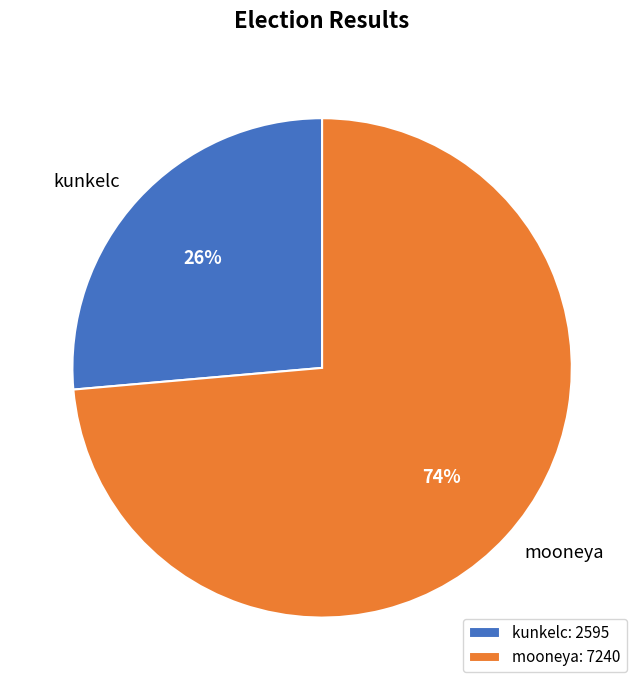

To the nearest percent, what is the combined percentage of kunkelc and mooneya?

100%